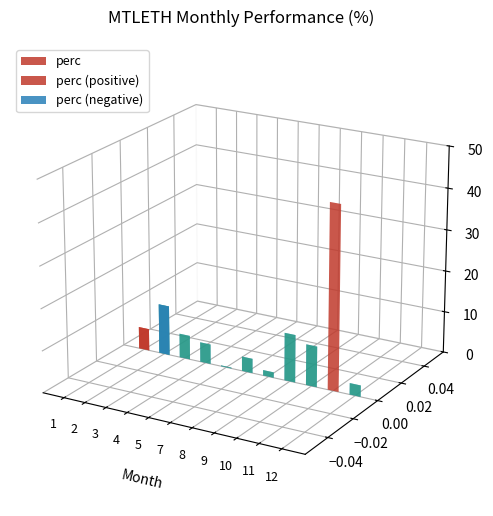

How many values are below -3?

6